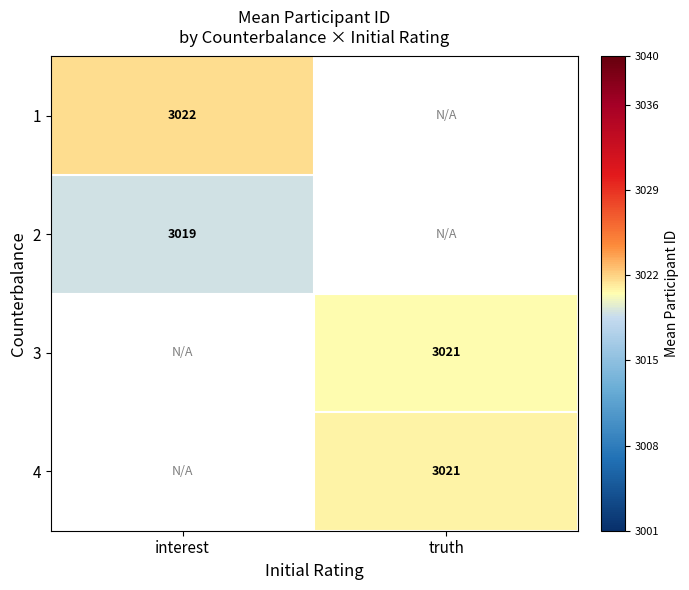

The 1 series shows 3022.0 at interest. True or false?

True